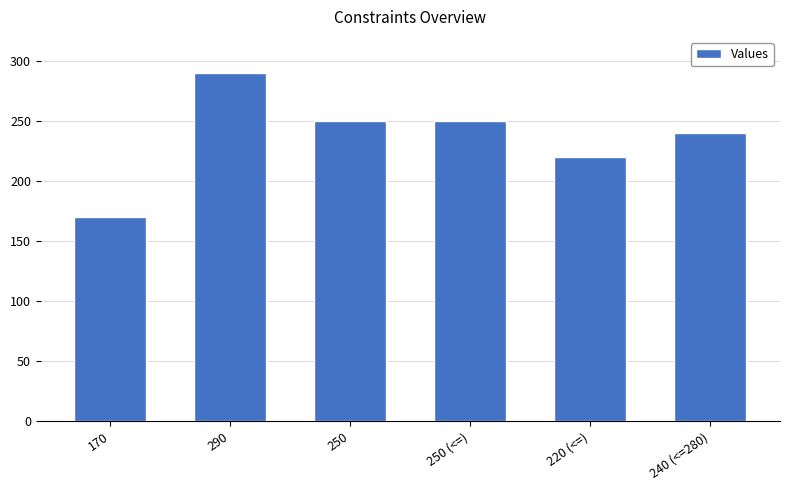

What is the difference between the values at 220 (<=) and 290?

70